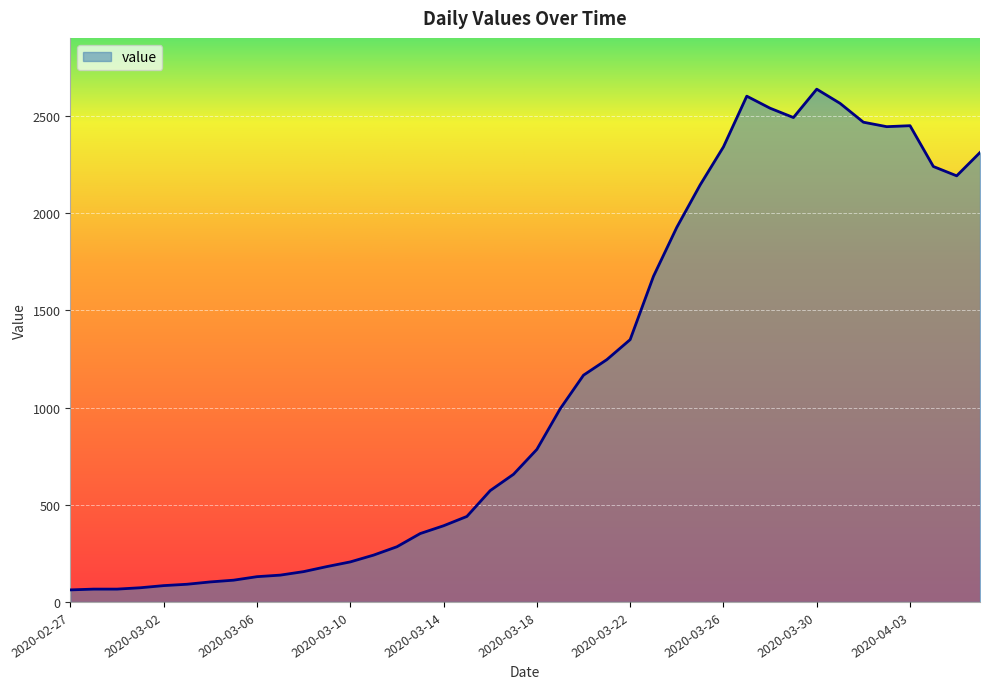

What is the greatest value displayed?

2639